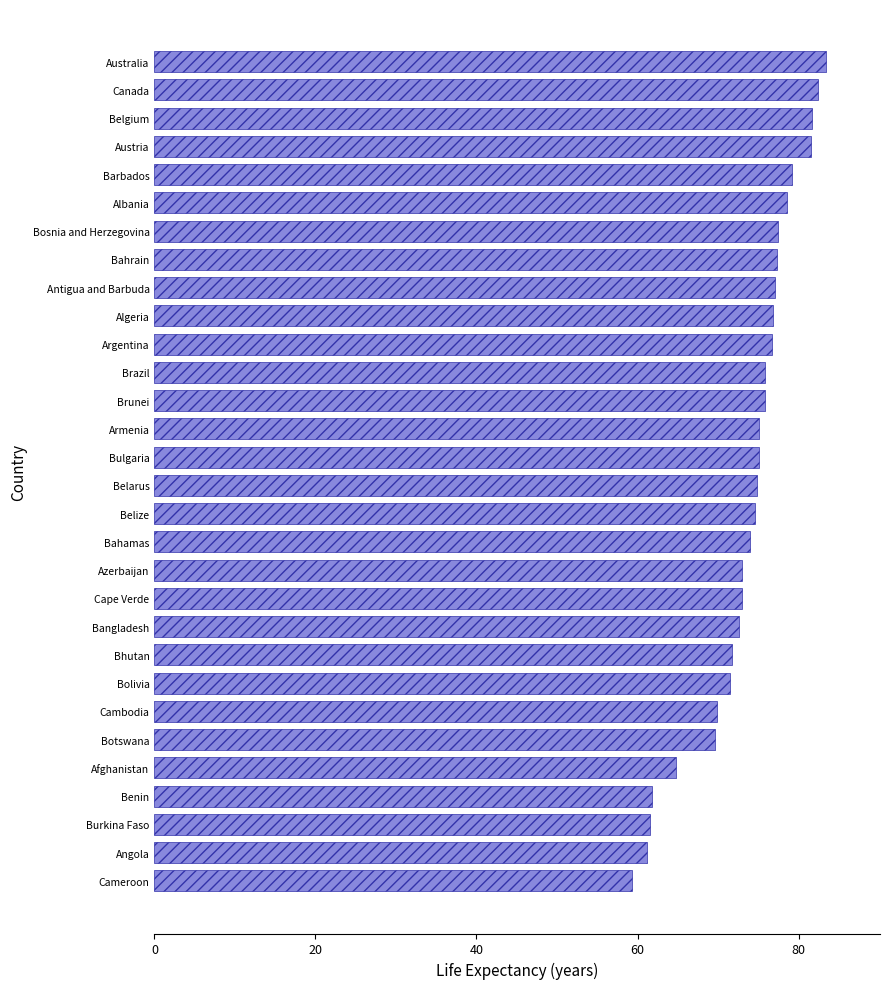

At which category does the chart reach its peak across all series?

Australia